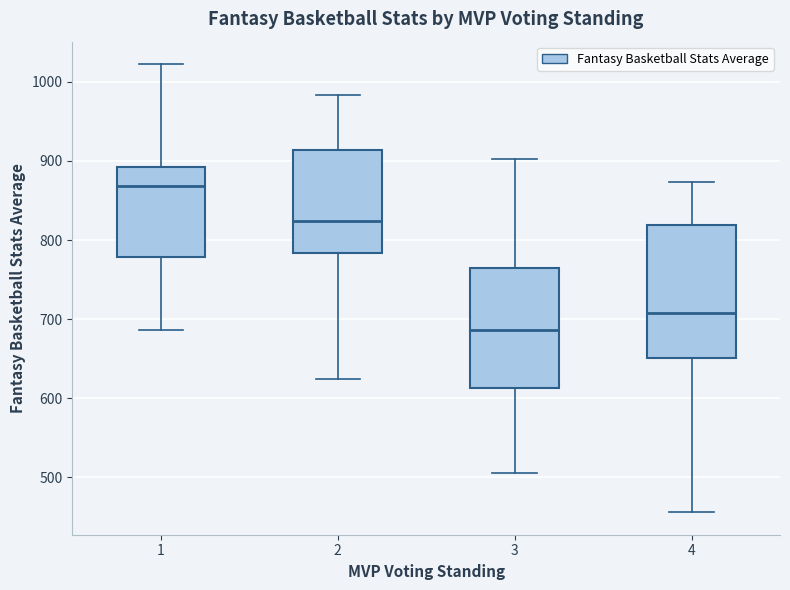

Which box's median line is the lowest?

3